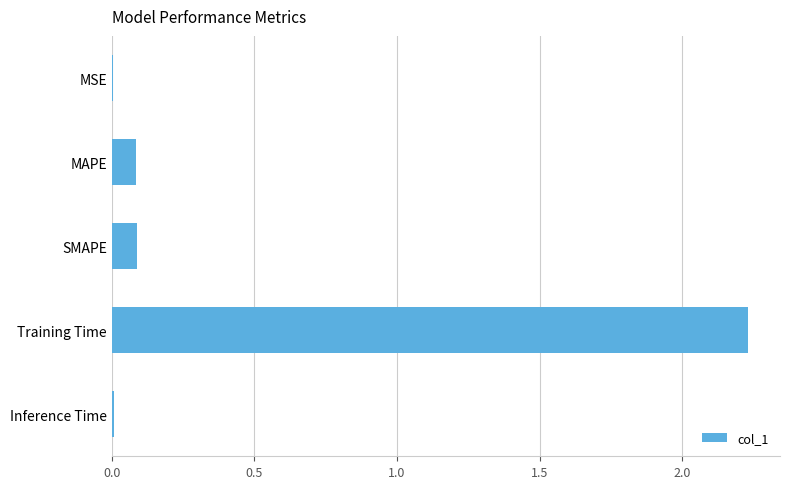

The chart shows a value of 0.0 at MSE. True or false?

True